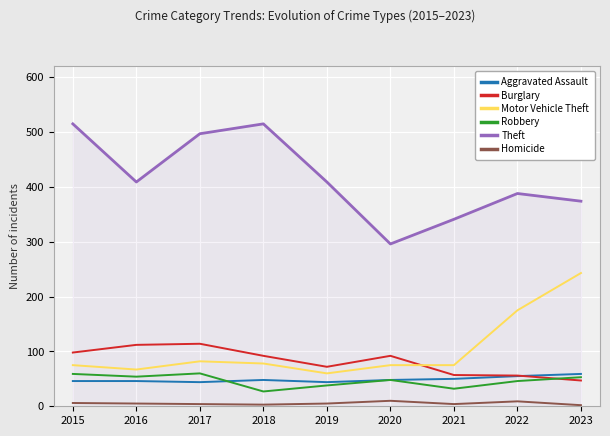

What is the lowest value of the Robbery series?

27